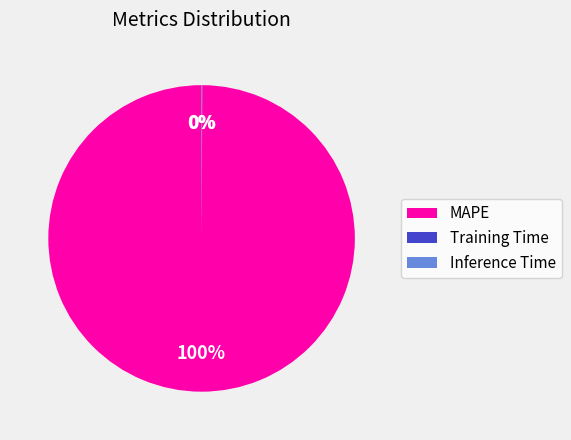

What is the largest slice in the pie chart?

MAPE